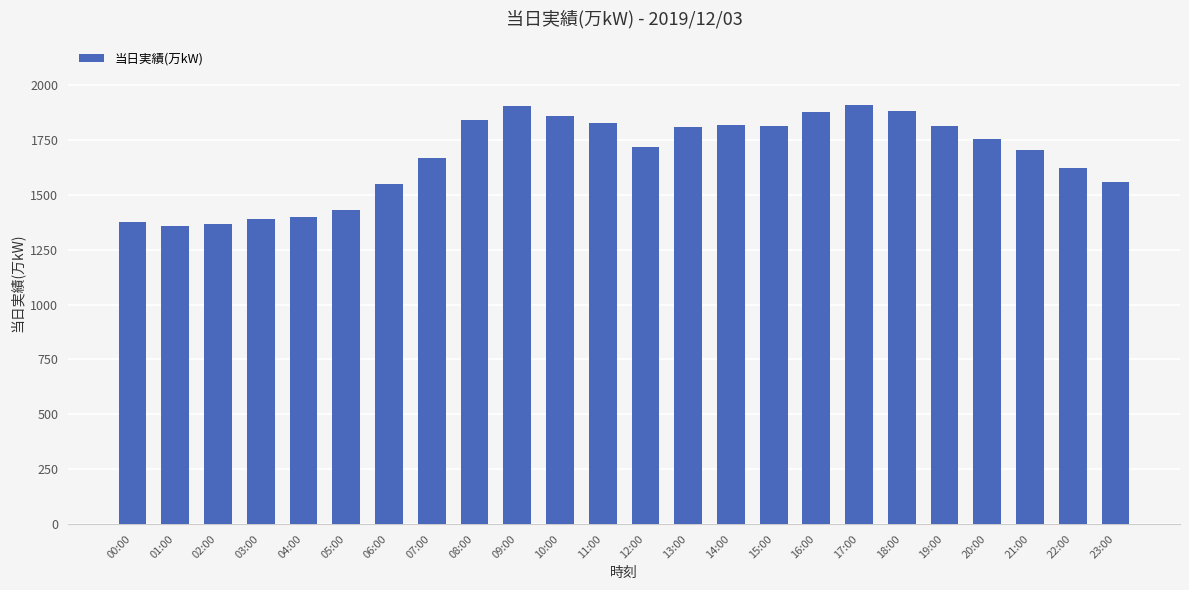

What is the maximum value shown in the chart?

1907